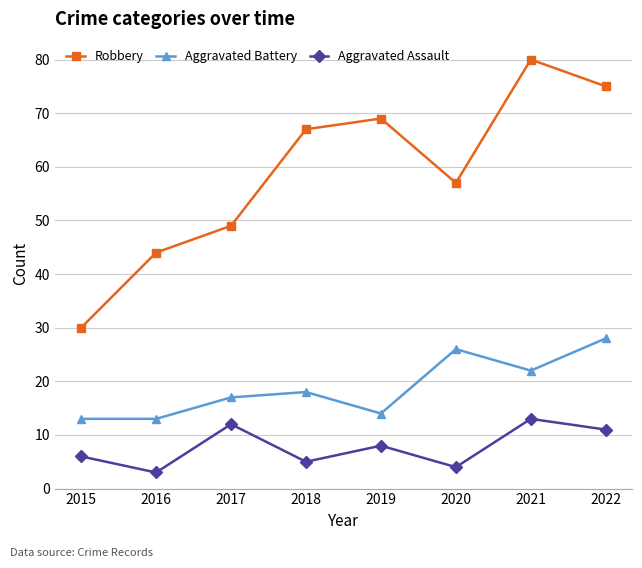

Reading right to left, extract all data points from this chart.

Robbery: 75	80	57	69	67	49	44	30
Aggravated Battery: 28	22	26	14	18	17	13	13
Aggravated Assault: 11	13	4	8	5	12	3	6